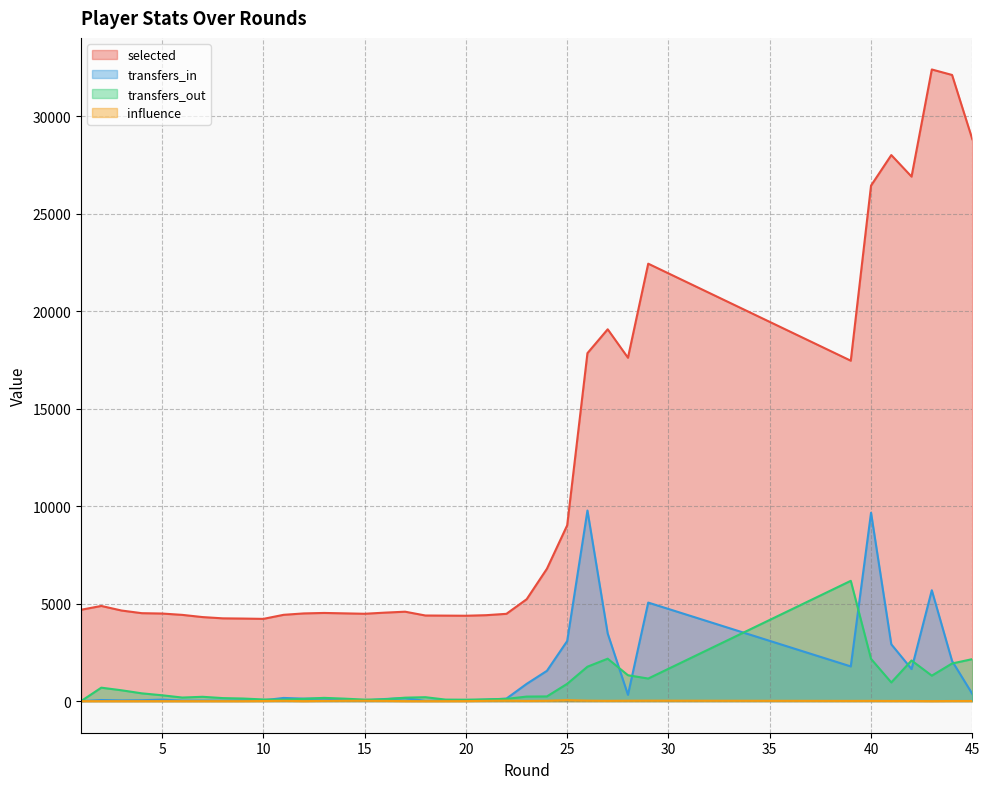

True or false: influence and transfers_in intersect in this chart.

False